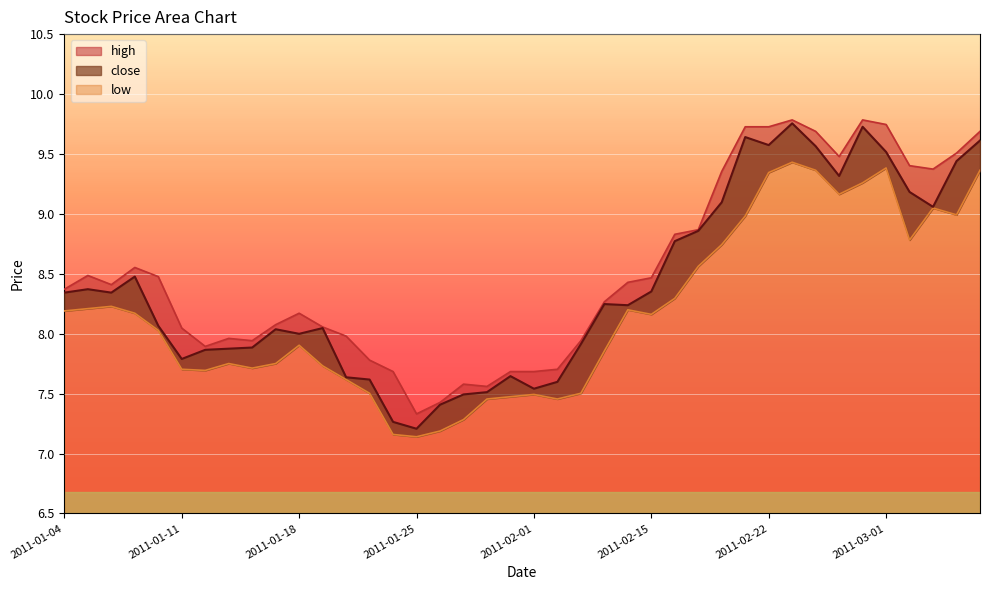

List the series in order of their peak value, lowest first.

low, close, high